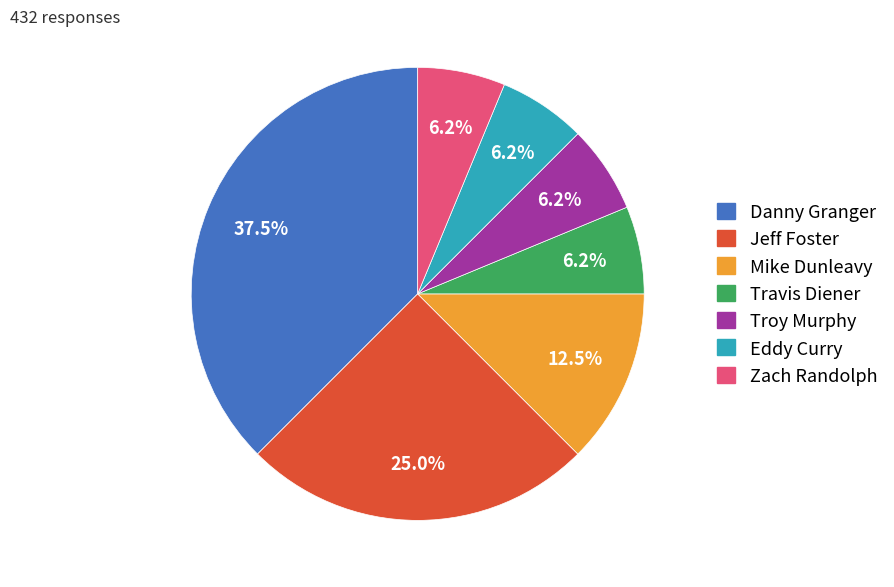

Is there any slice that represents more than half of the pie?

No